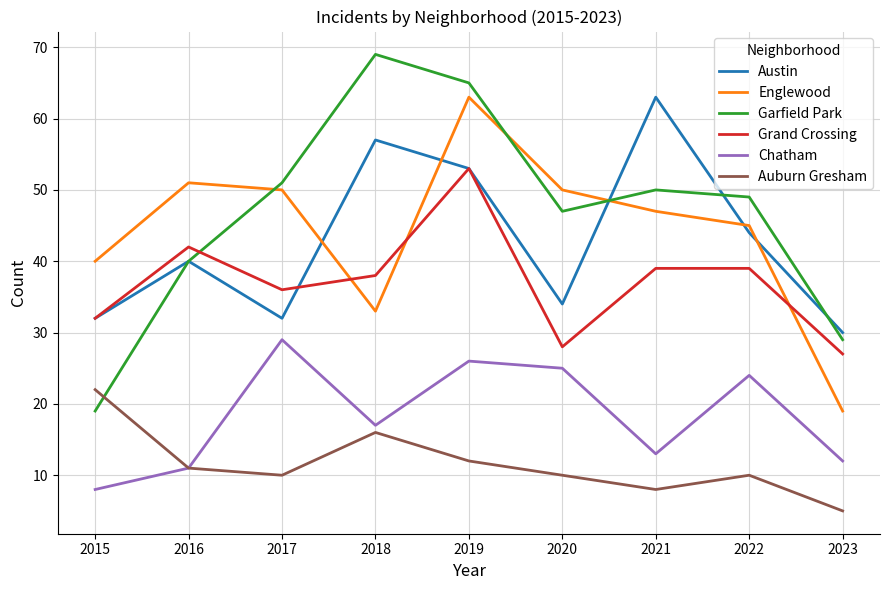

What is the sum of the Chatham values at 2016 and 2015?

19